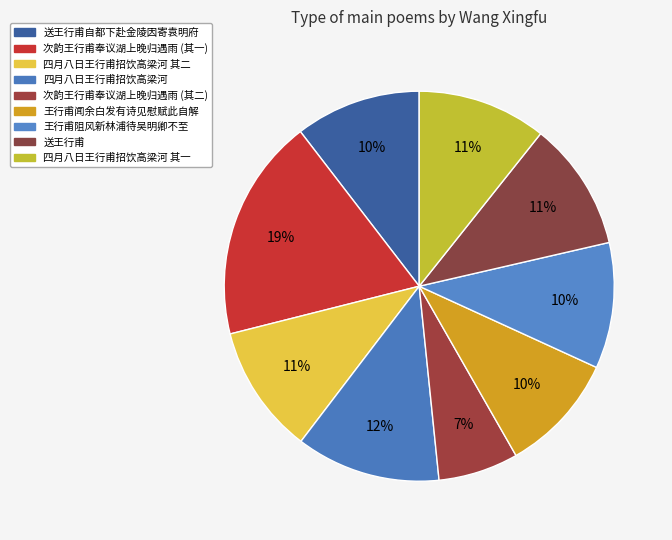

To the nearest percent, what is the average slice percentage?

11%